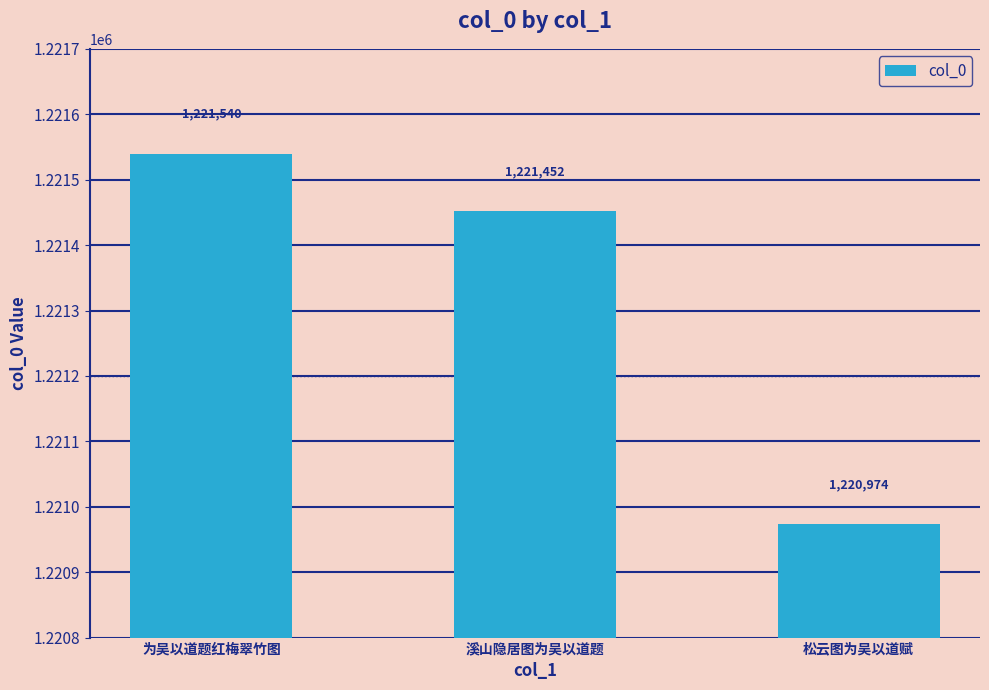

Reading right to left, transcribe all the data shown in this chart.

1220974	1221452	1221540